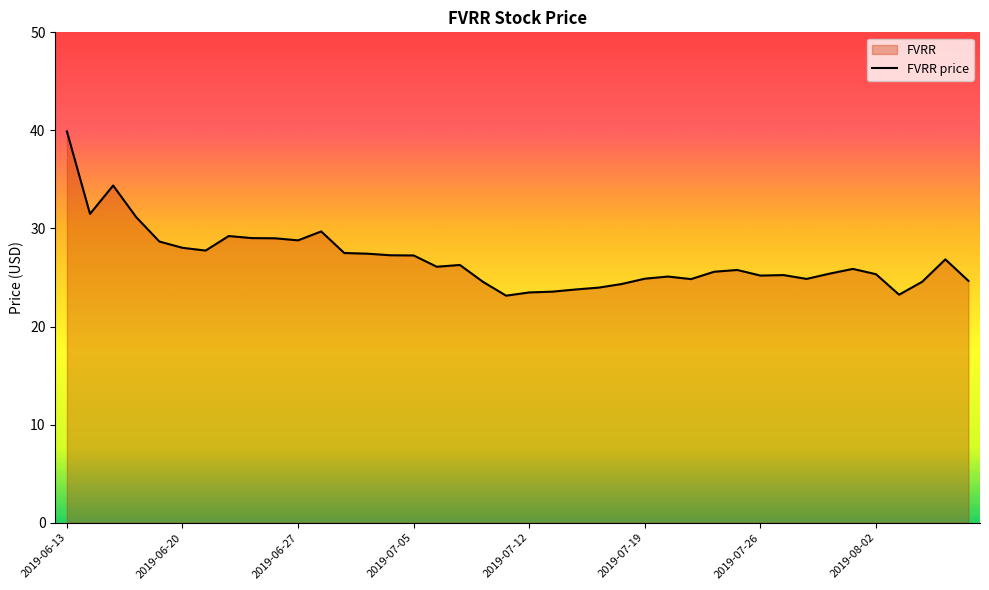

What is the value of the 25th point from the left?

24.3